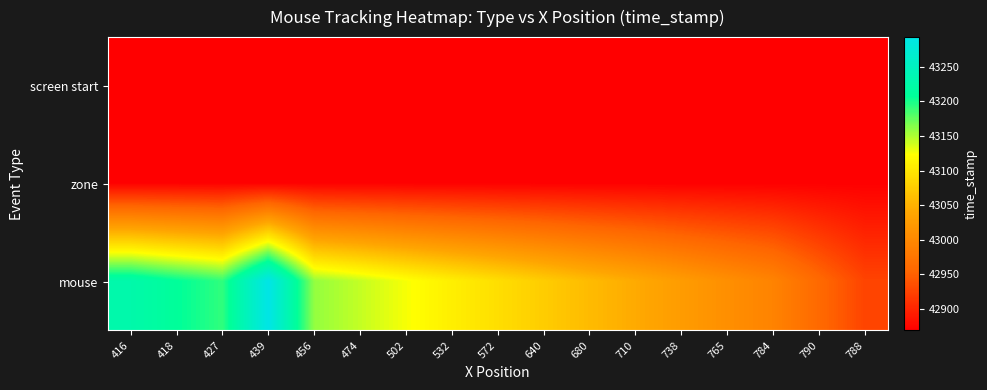

Which series changed the most between 456 and 474?

mouse